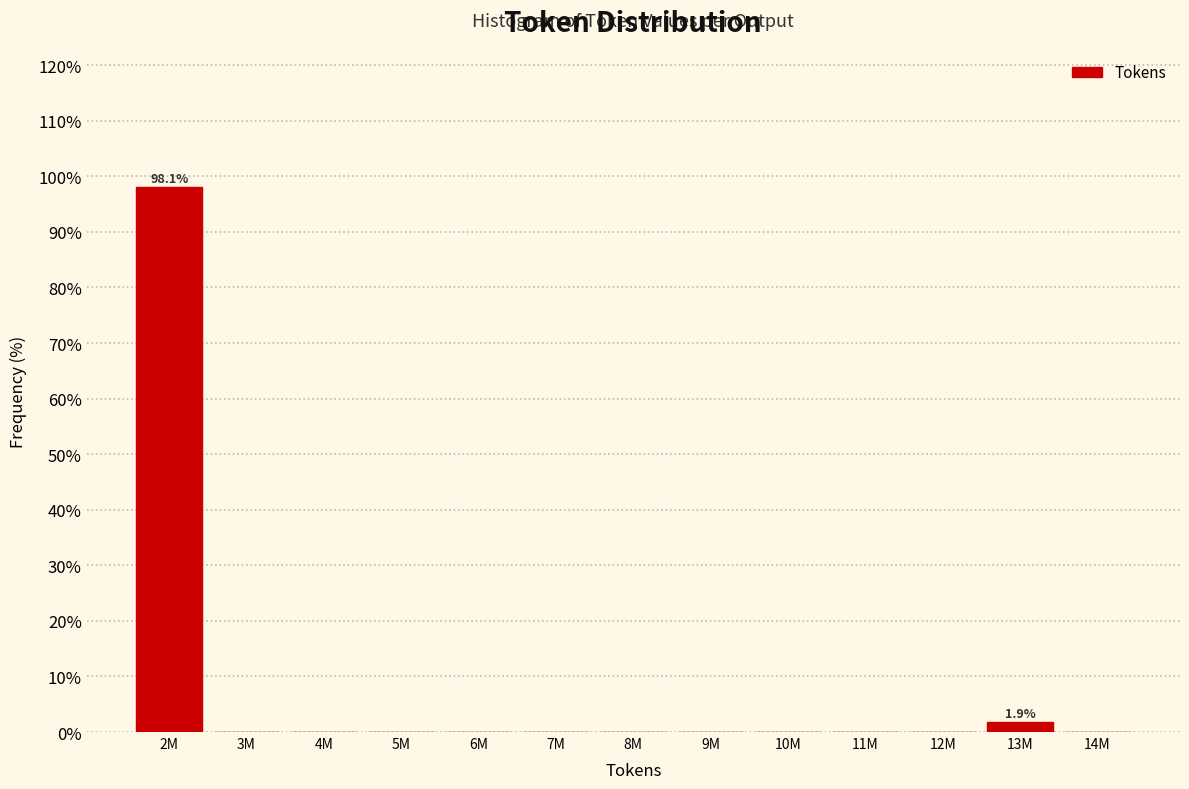

Reading right to left, transcribe all the data shown in this chart.

14M=0.0	13M=1.9	12M=0.0	11M=0.0	10M=0.0	9M=0.0	8M=0.0	7M=0.0	6M=0.0	5M=0.0	4M=0.0	3M=0.0	2M=98.1